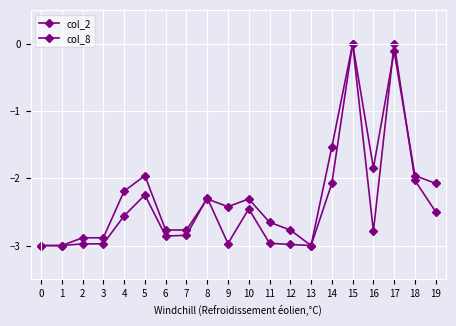

What is the value of the col_8 point at the 4th from the left?

-2.9